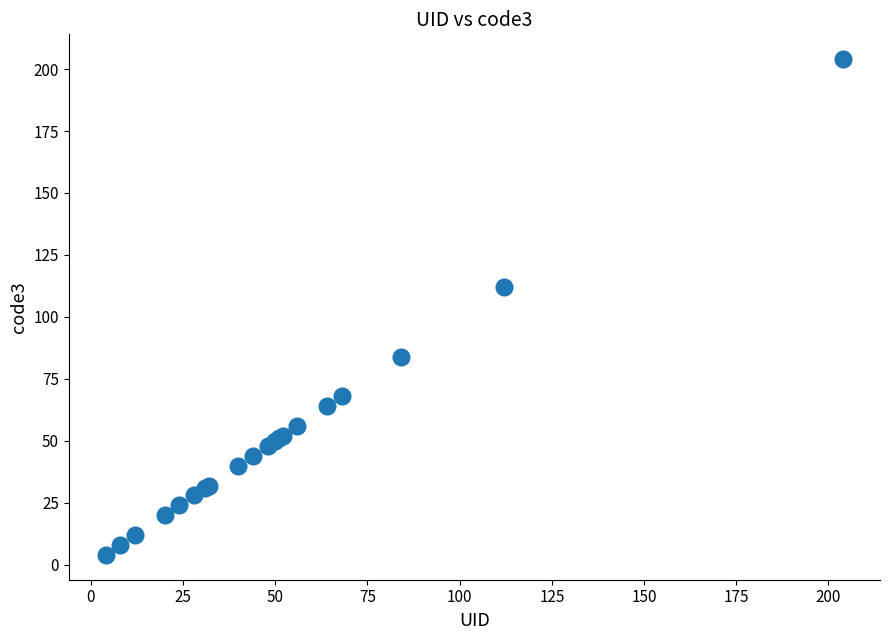

What Y value in the scatter plot is closest to 104?

112